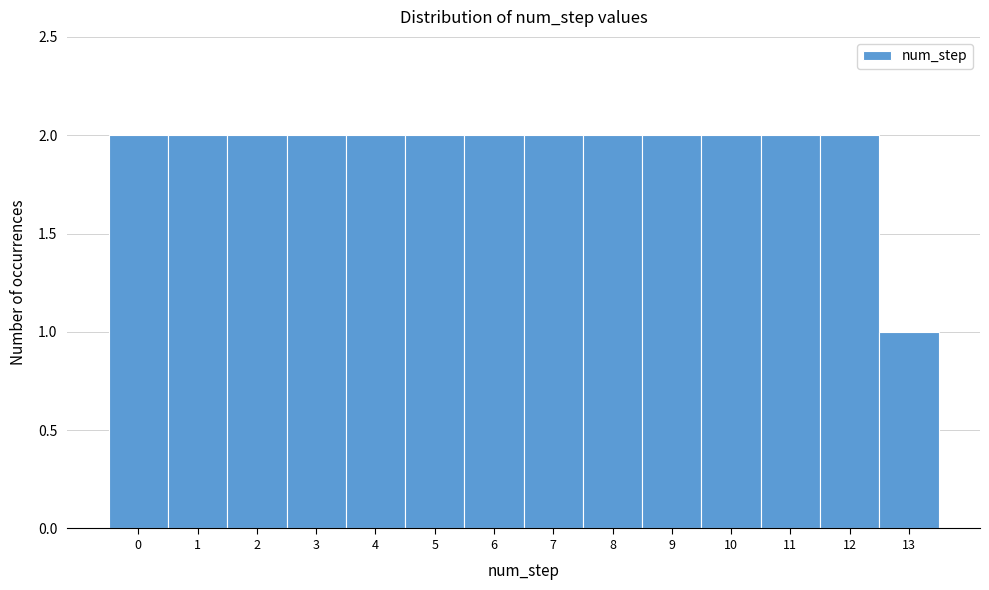

Reading left to right, list every bar in this chart as the range it spans on the x-axis followed by its height. The values are not printed on the chart, so give them approximately, as read against the axis.

-0.5 to 0.5: 2
0.5 to 1.5: 2
1.5 to 2.5: 2
2.5 to 3.5: 2
3.5 to 4.5: 2
4.5 to 5.5: 2
5.5 to 6.5: 2
6.5 to 7.5: 2
7.5 to 8.5: 2
8.5 to 9.5: 2
9.5 to 10.5: 2
10.5 to 11.5: 2
11.5 to 12.5: 2
12.5 to 13.5: 1